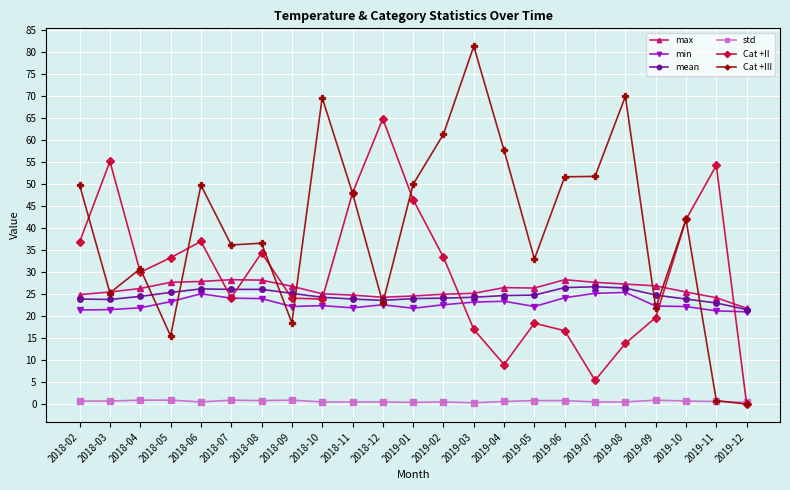

The std series shows 0.9 at 2018-04. True or false?

True